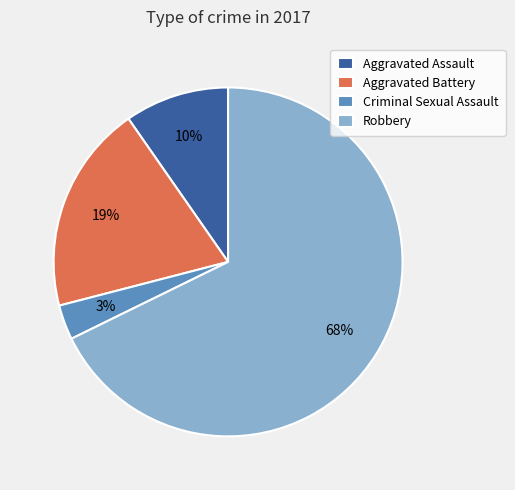

To the nearest percent, what is the difference between the Criminal Sexual Assault and Robbery slice percentages?

65%